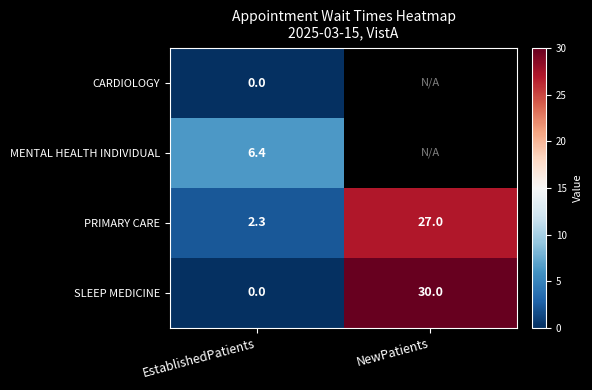

Between EstablishedPatients and NewPatients, which is larger?

NewPatients